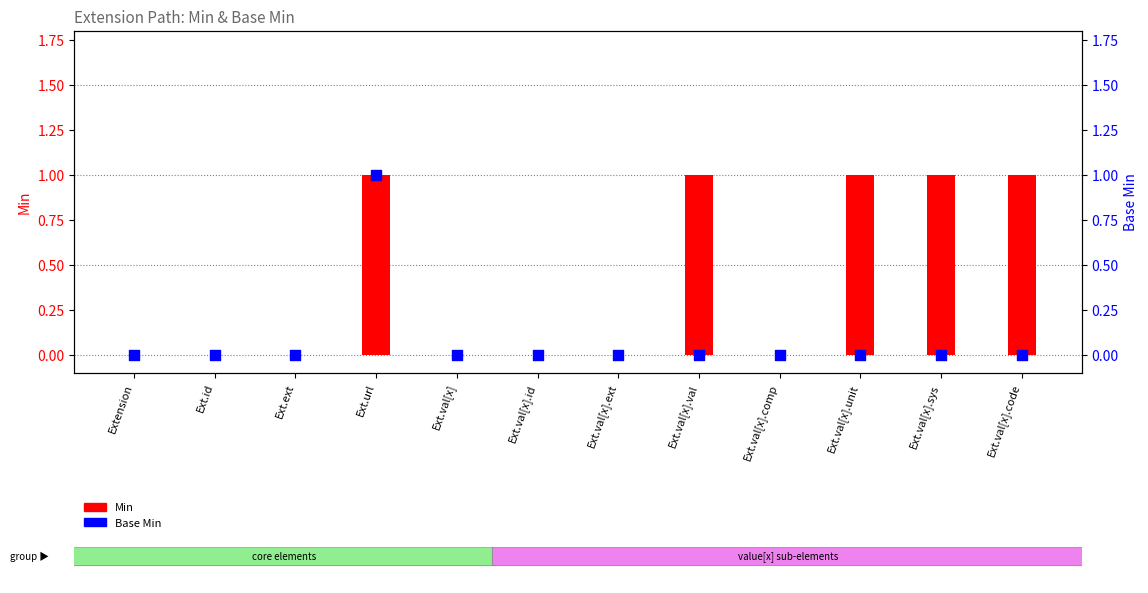

What is the total value across all series at Ext.val[x].val?

1